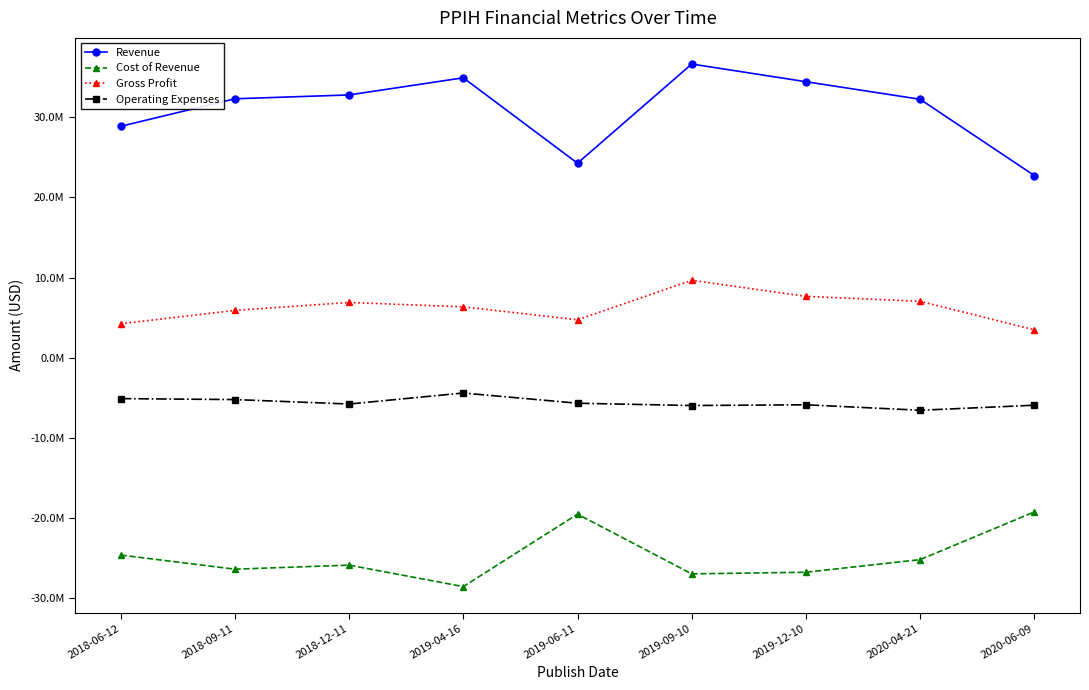

What are all the series names shown in the legend?

Revenue, Cost of Revenue, Gross Profit, Operating Expenses